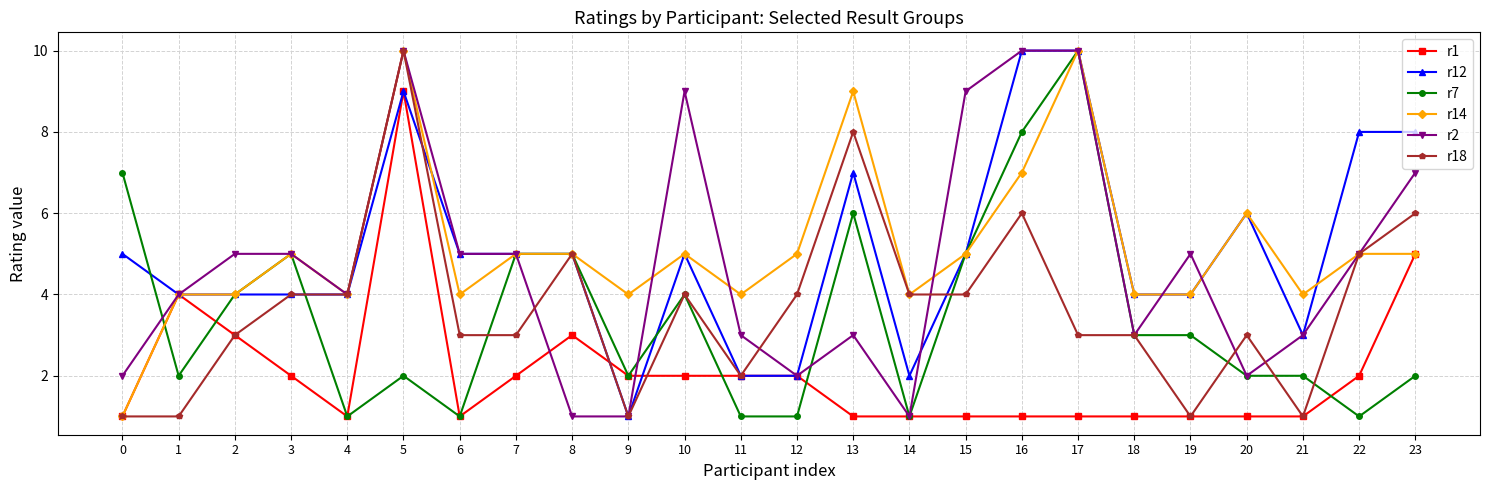

Reading left to right, what are all the values shown in this chart?

r1: 0=1	1=4	2=3	3=2	4=1	5=9	6=1	7=2	8=3	9=2	10=2	11=2	12=2	13=1	14=1	15=1	16=1	17=1	18=1	19=1	20=1	21=1	22=2	23=5
r12: 0=5	1=4	2=4	3=4	4=4	5=9	6=5	7=5	8=5	9=1	10=5	11=2	12=2	13=7	14=2	15=5	16=10	17=10	18=4	19=4	20=6	21=3	22=8	23=8
r7: 0=7	1=2	2=4	3=5	4=1	5=2	6=1	7=5	8=5	9=2	10=4	11=1	12=1	13=6	14=1	15=5	16=8	17=10	18=3	19=3	20=2	21=2	22=1	23=2
r14: 0=1	1=4	2=4	3=5	4=4	5=10	6=4	7=5	8=5	9=4	10=5	11=4	12=5	13=9	14=4	15=5	16=7	17=10	18=4	19=4	20=6	21=4	22=5	23=5
r2: 0=2	1=4	2=5	3=5	4=4	5=10	6=5	7=5	8=1	9=1	10=9	11=3	12=2	13=3	14=1	15=9	16=10	17=10	18=3	19=5	20=2	21=3	22=5	23=7
r18: 0=1	1=1	2=3	3=4	4=4	5=10	6=3	7=3	8=5	9=1	10=4	11=2	12=4	13=8	14=4	15=4	16=6	17=3	18=3	19=1	20=3	21=1	22=5	23=6